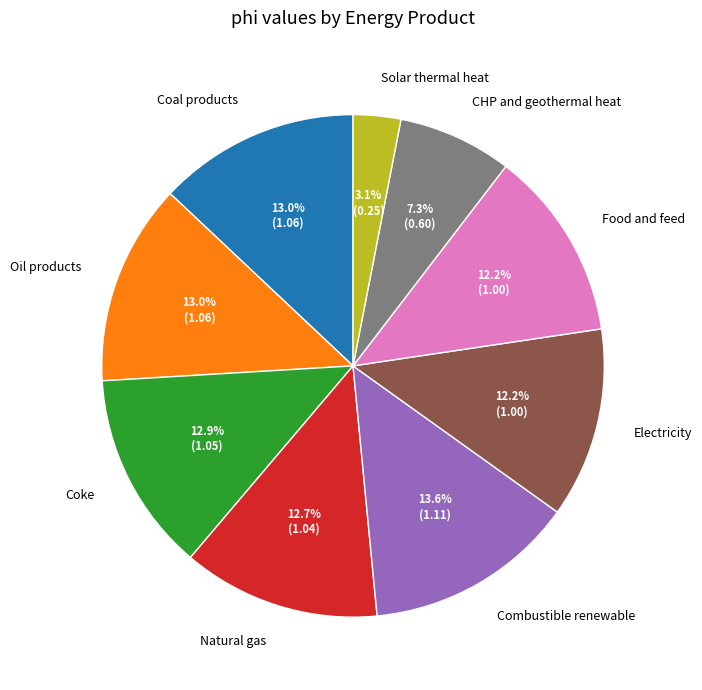

Does any single category account for the majority?

No